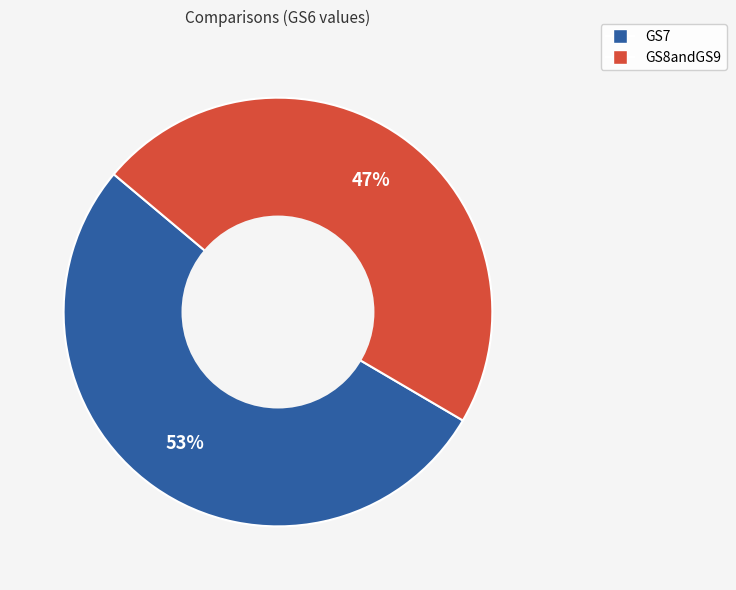

Which has a higher value, GS8andGS9 or GS7?

GS7